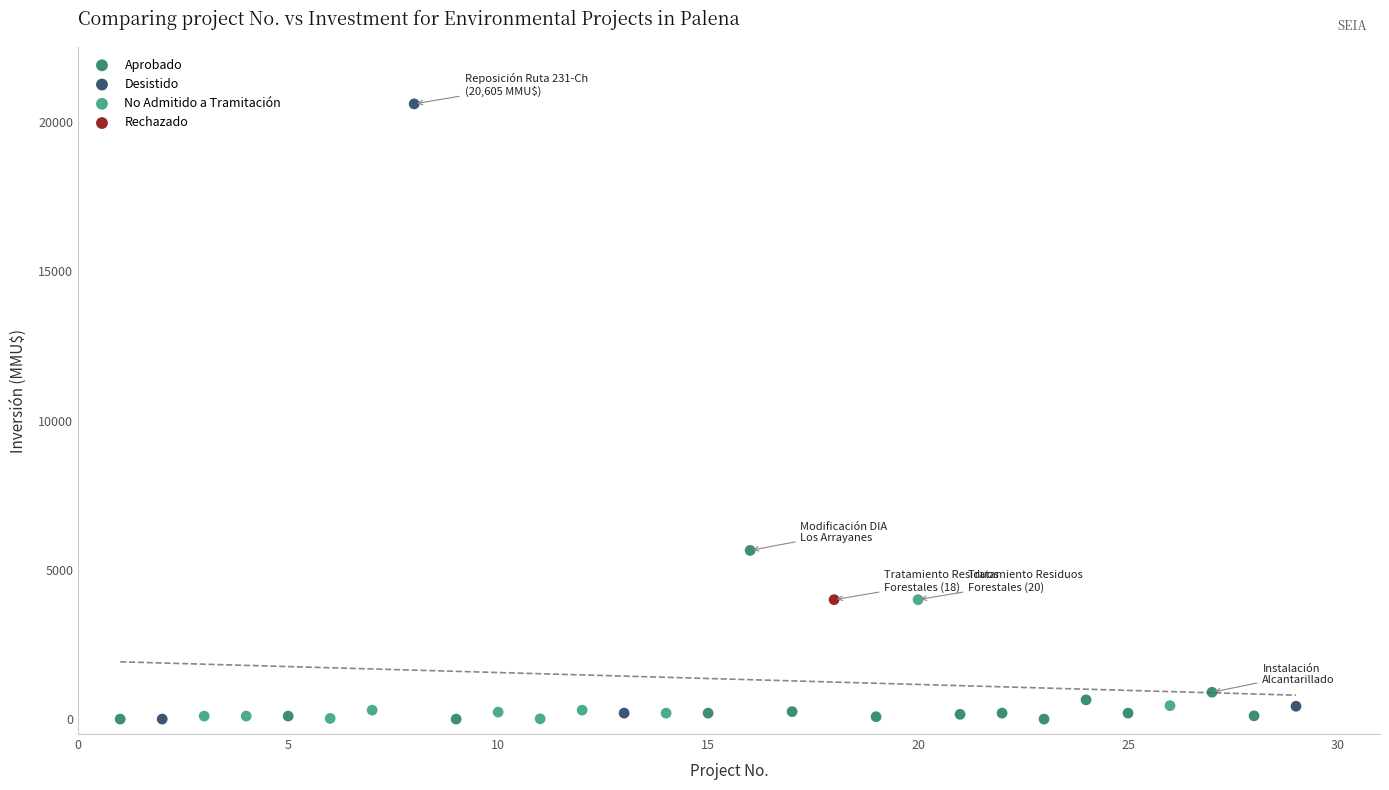

What are all the series names shown in the legend?

Aprobado, Desistido, No Admitido a Tramitación, Rechazado